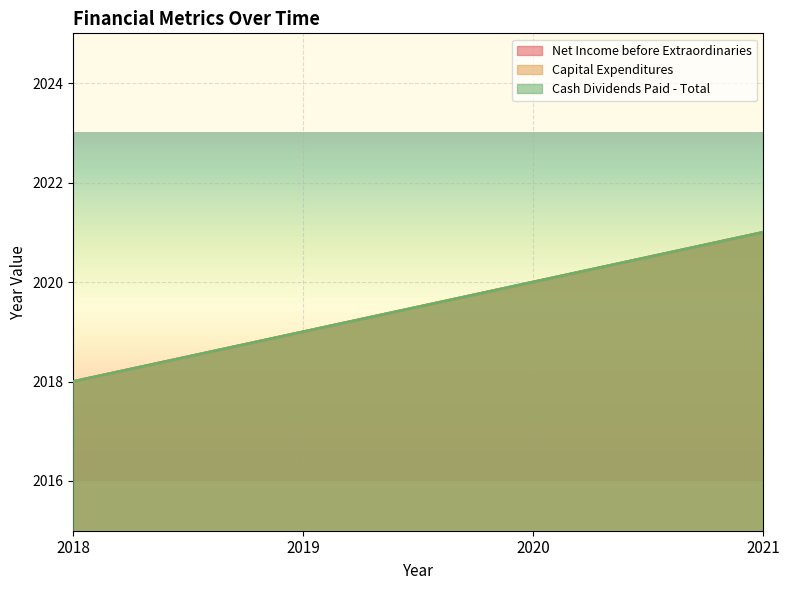

What is the sum of the Capital Expenditures values at 2018 and 2019?

4037